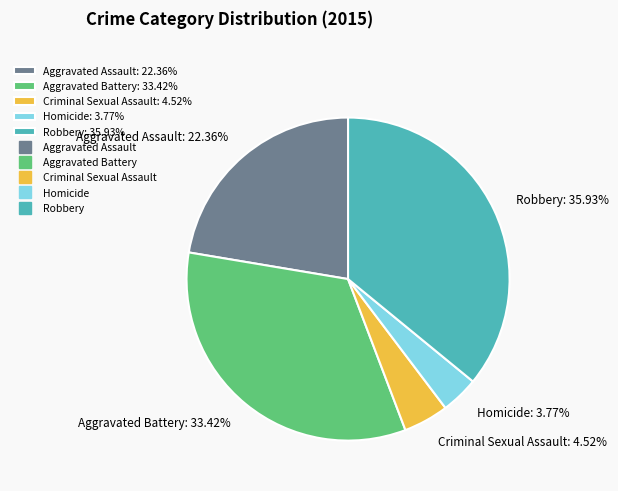

Which slice is the smallest?

Homicide